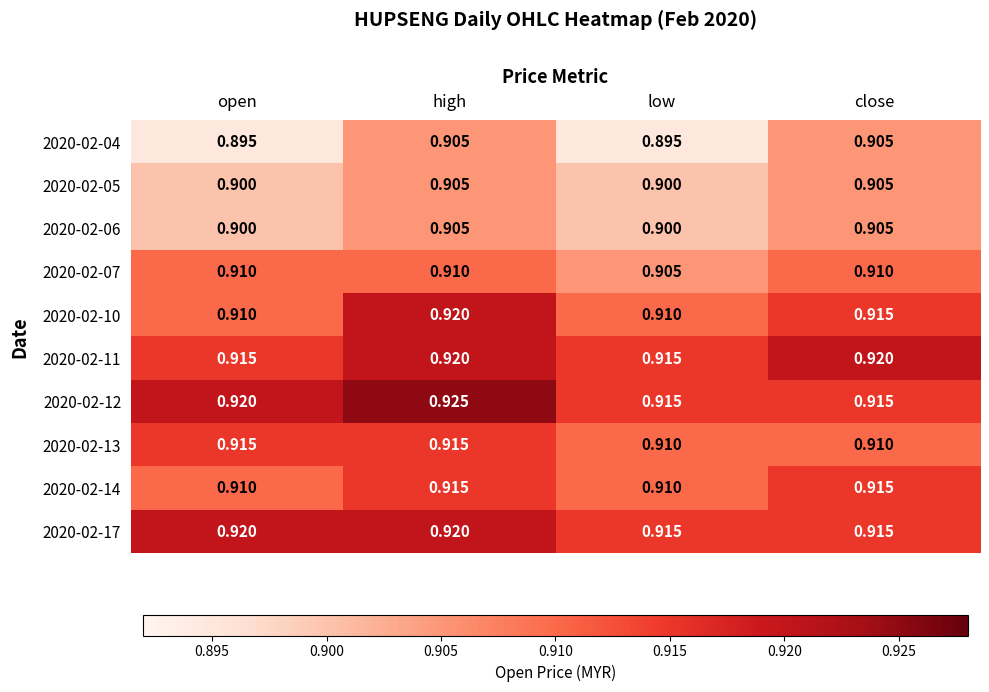

Count the number of data series in this chart.

10